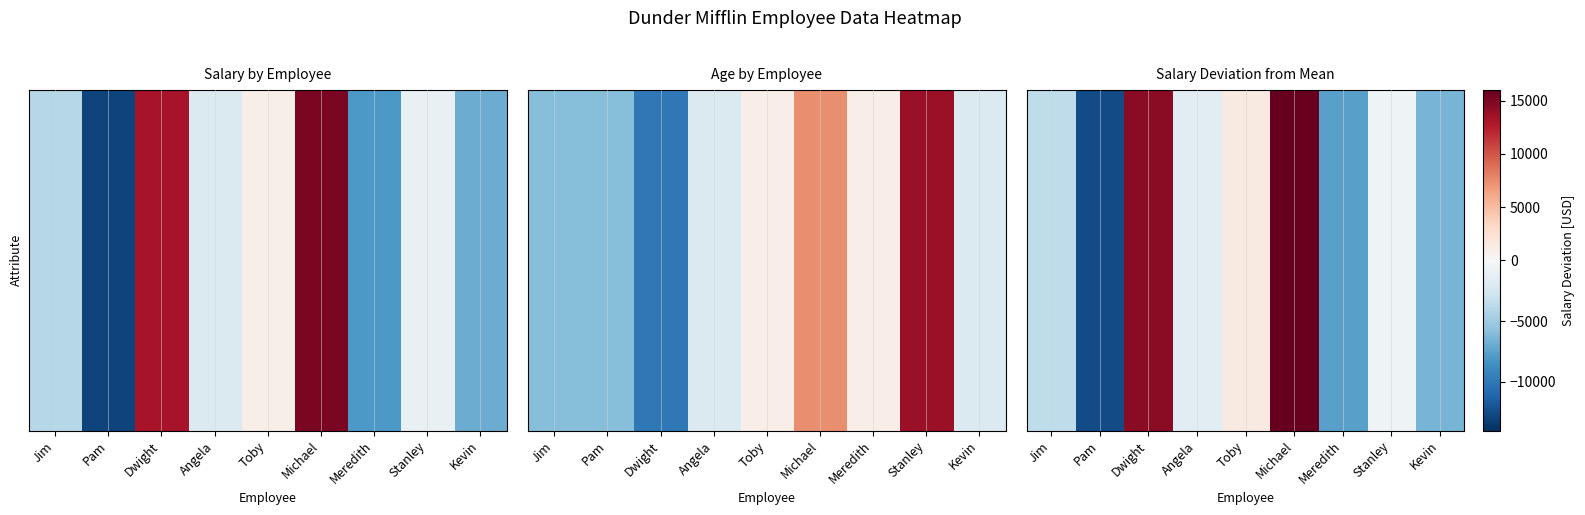

At which label is the value closest to 1944?

Toby